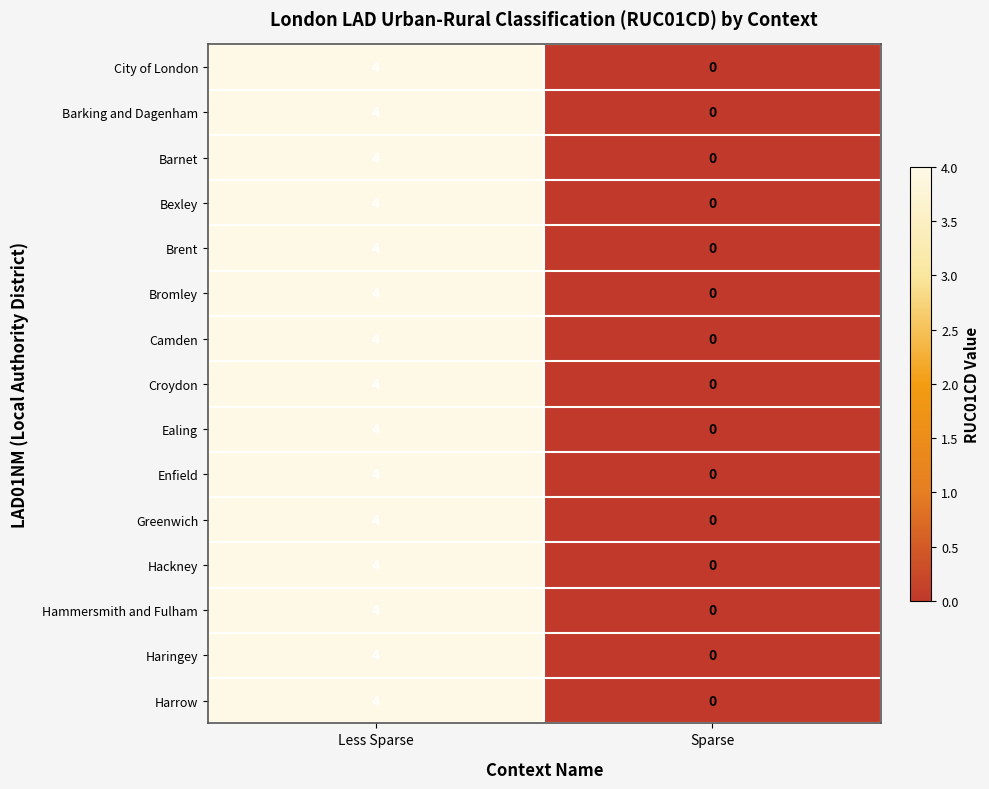

What is the sum of all Hackney values?

4